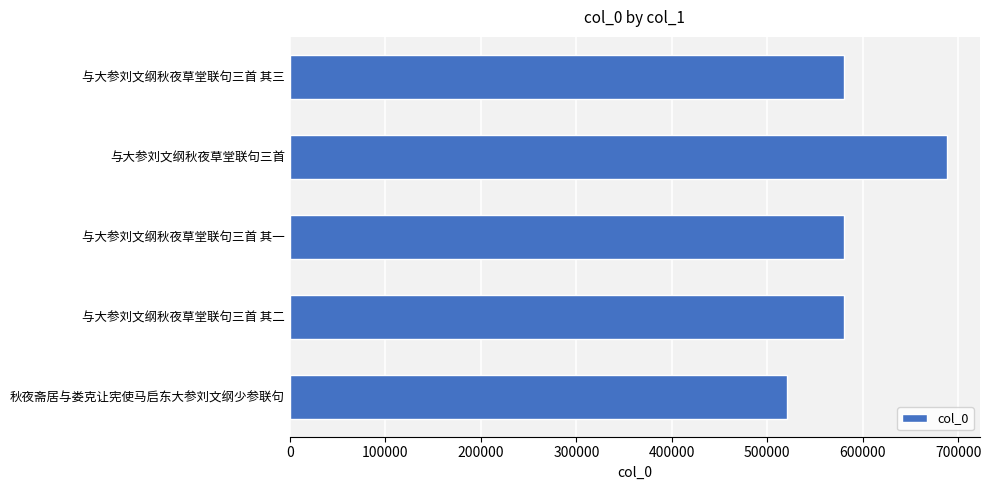

What is the value of the 2nd bar from the top?

688354